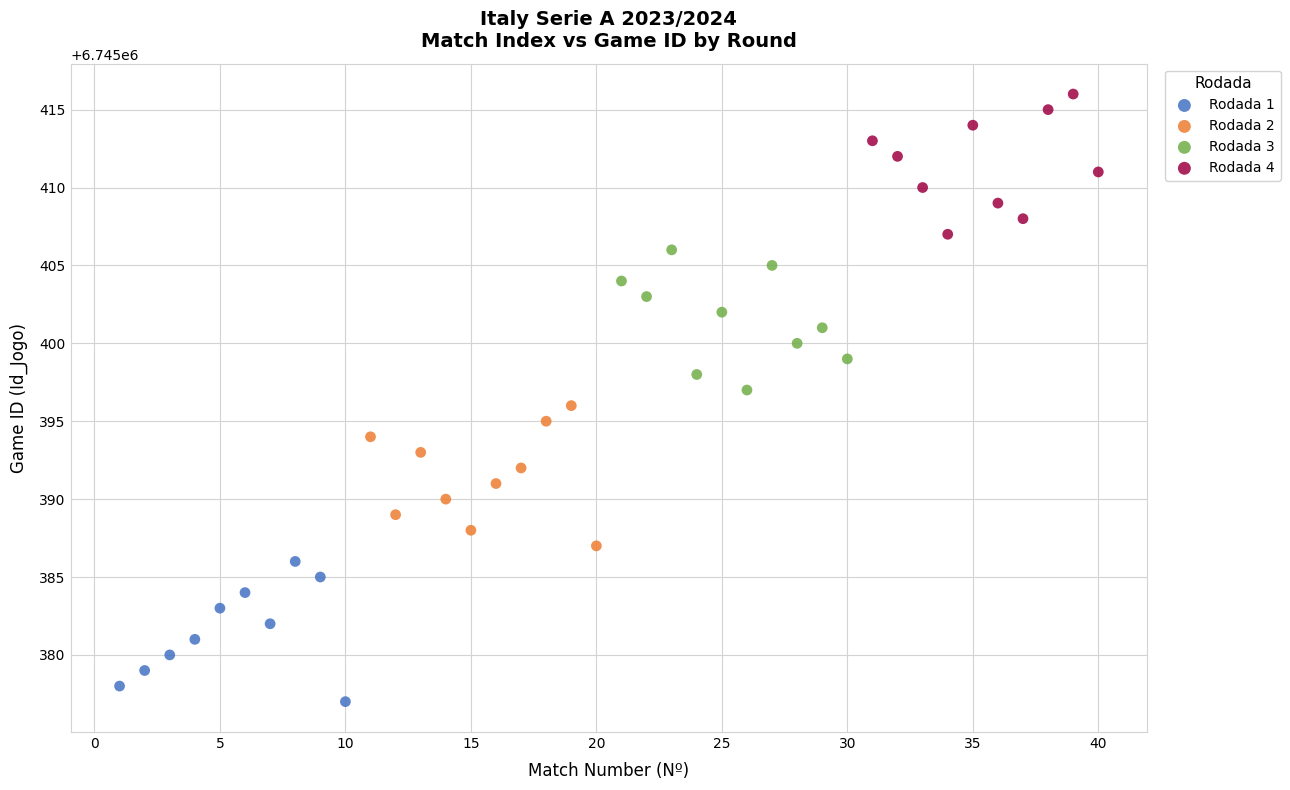

Which series contains the lowest Y value?

Rodada 1